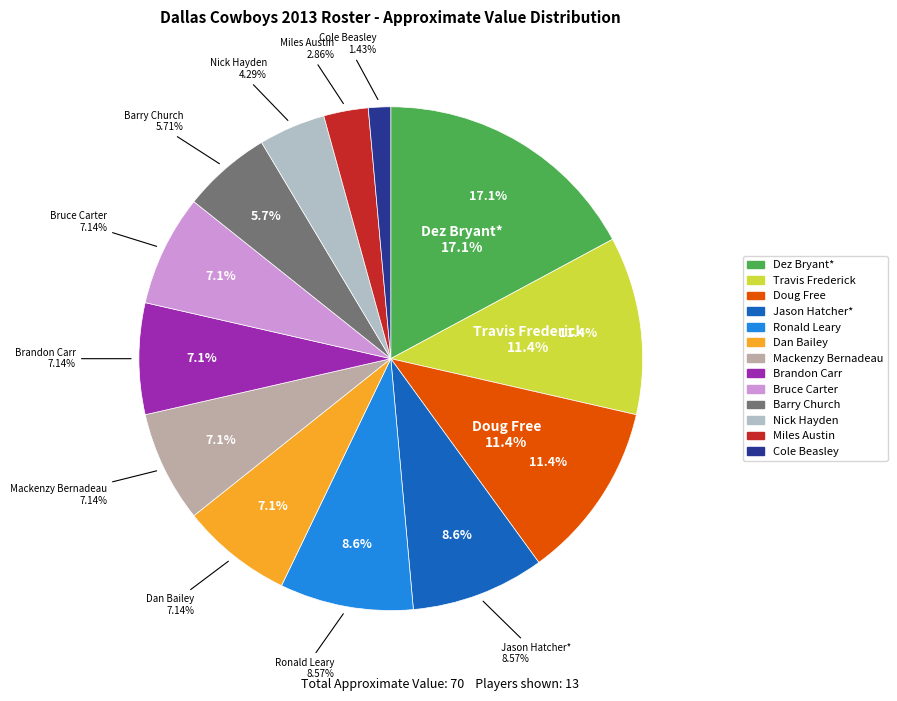

Do Dez Bryant* and Dan Bailey together represent more than half of the pie?

No